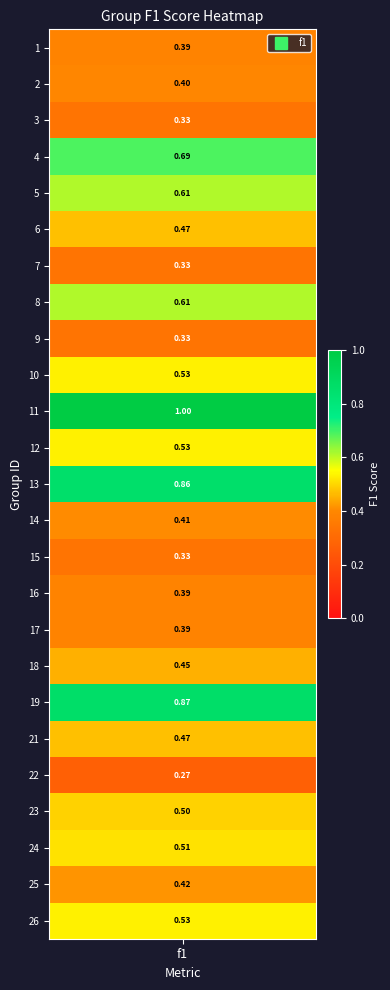

Between 24 and 19, which is larger?

19